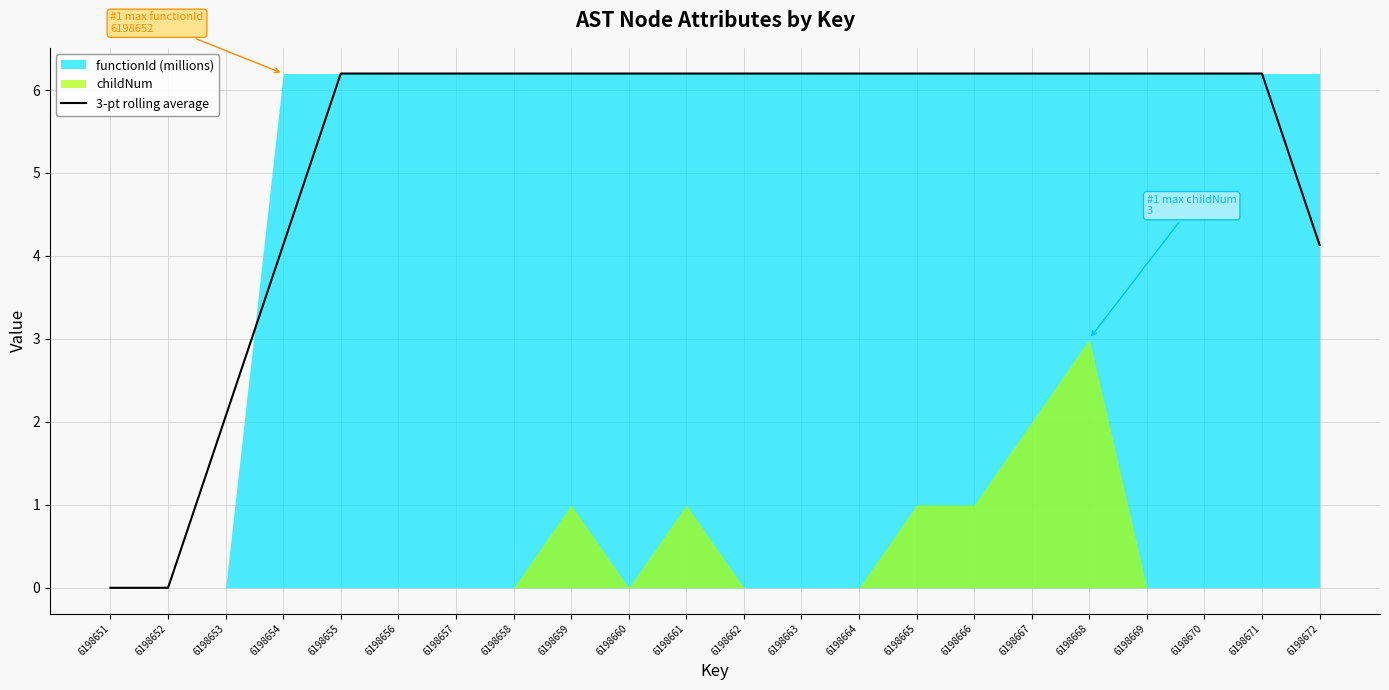

What is the change in value from 6198652 to 6198660?

+6.2